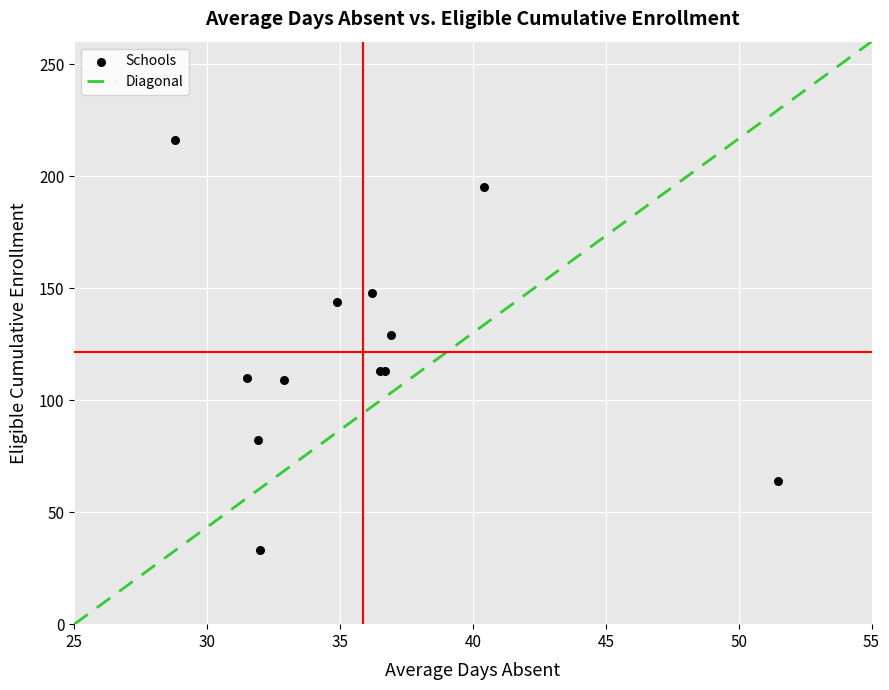

What Y value in the scatter plot is closest to 124?

129